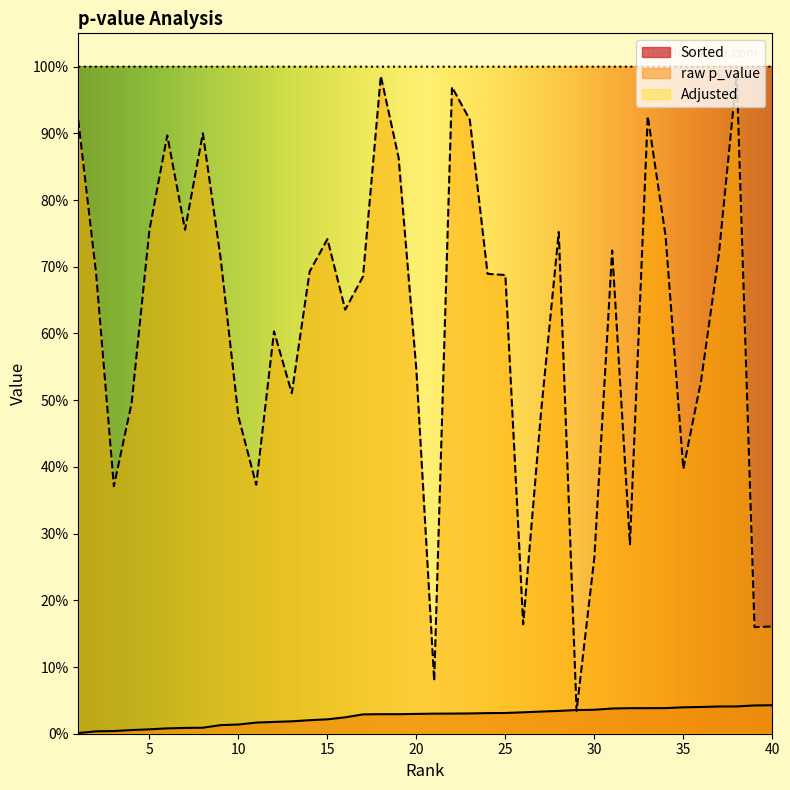

What is the difference between the highest and lowest values at 20?

1.0